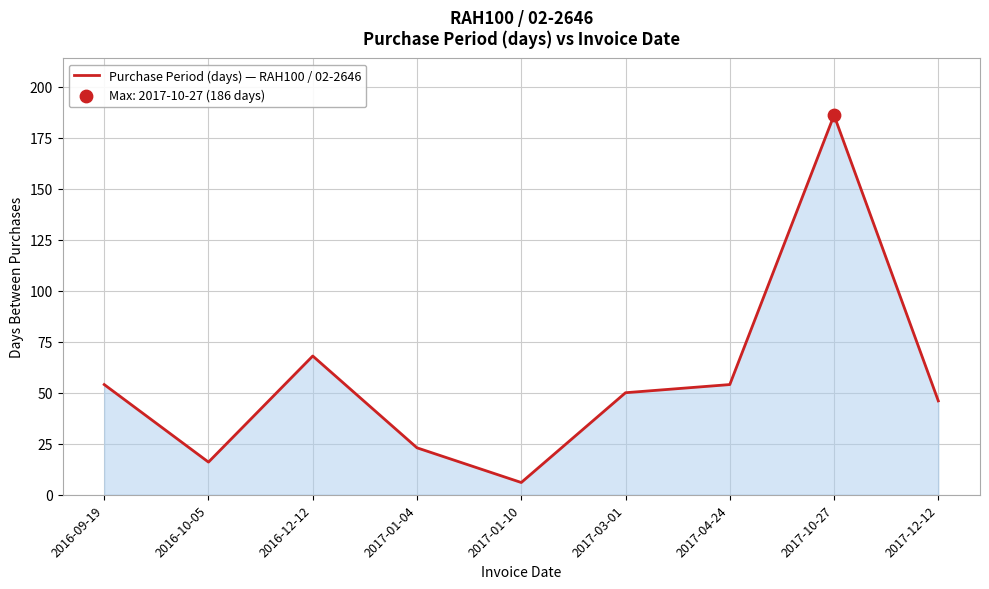

What is the change in value from 2016-09-19 to 2016-12-12?

+14